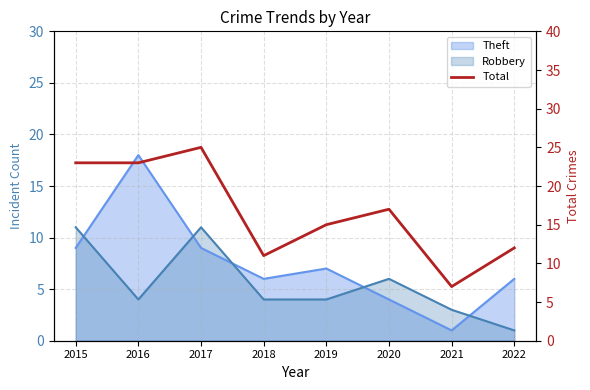

What is the greatest value displayed?

25